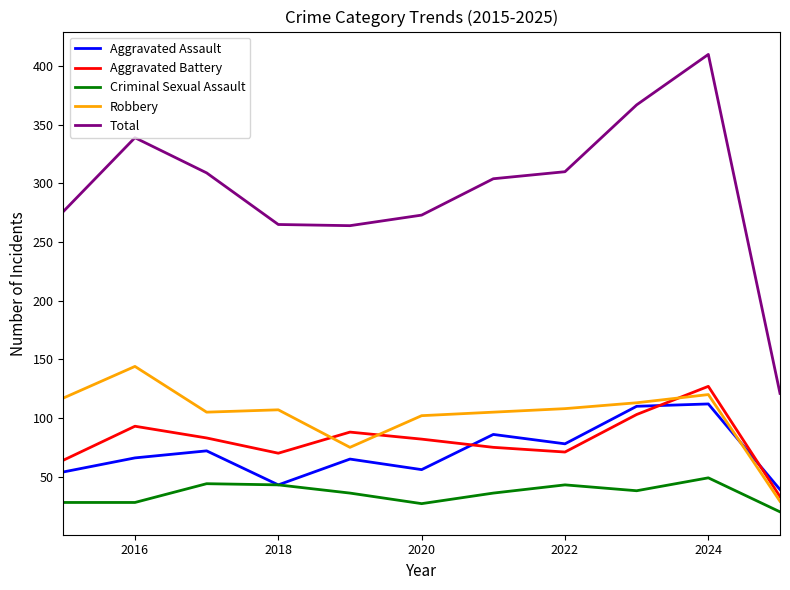

What is the smallest value displayed?

20